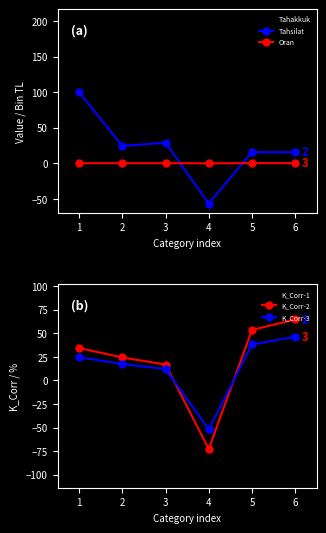

What is the difference between the maximum and minimum values in the K_Corr-3 series?

98.2